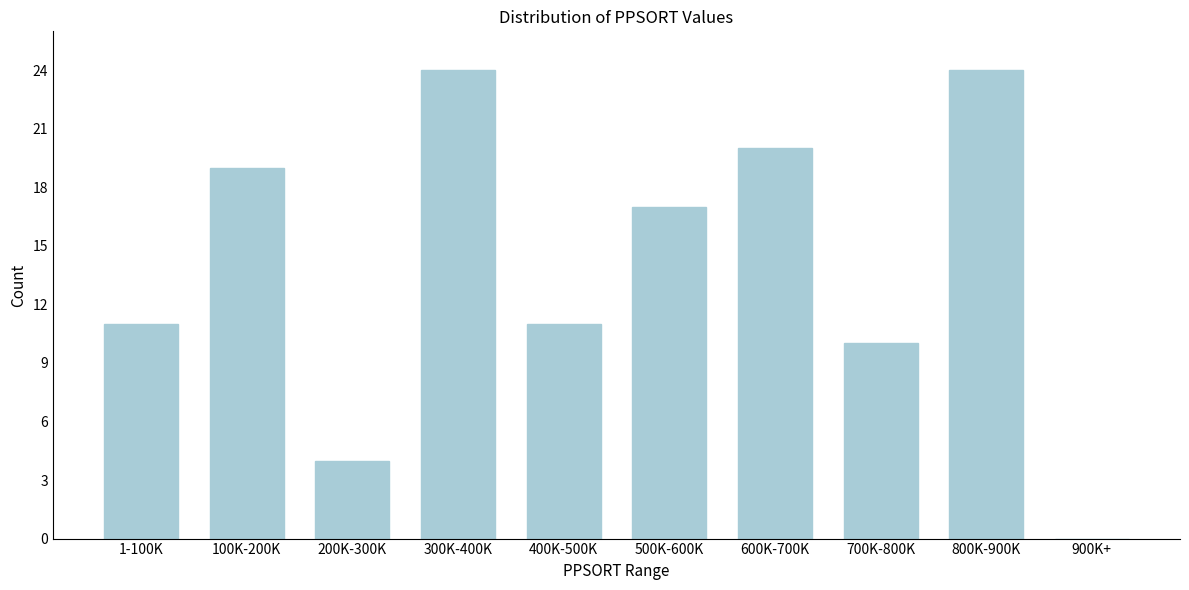

Reading left to right, list all the values displayed in this chart.

1-100K=11	100K-200K=19	200K-300K=4	300K-400K=24	400K-500K=11	500K-600K=17	600K-700K=20	700K-800K=10	800K-900K=24	900K+=0